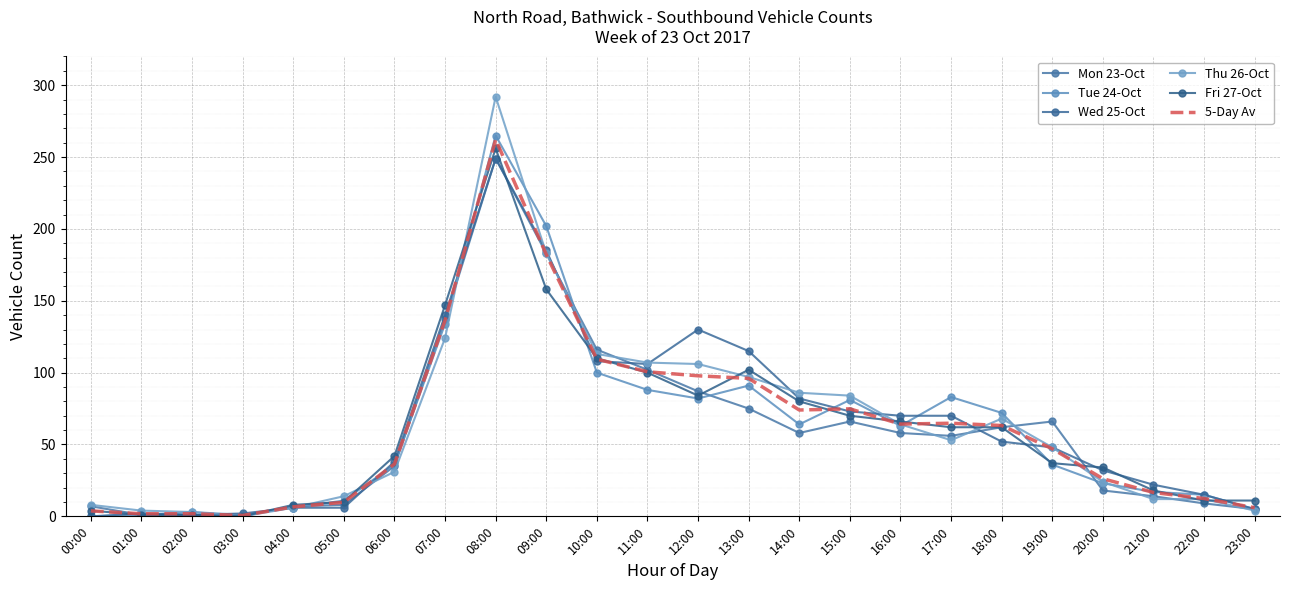

How many data points does each series have?

24